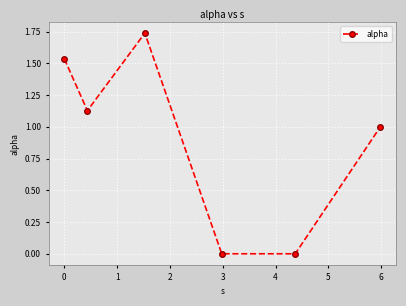

Count the number of data series in this chart.

1